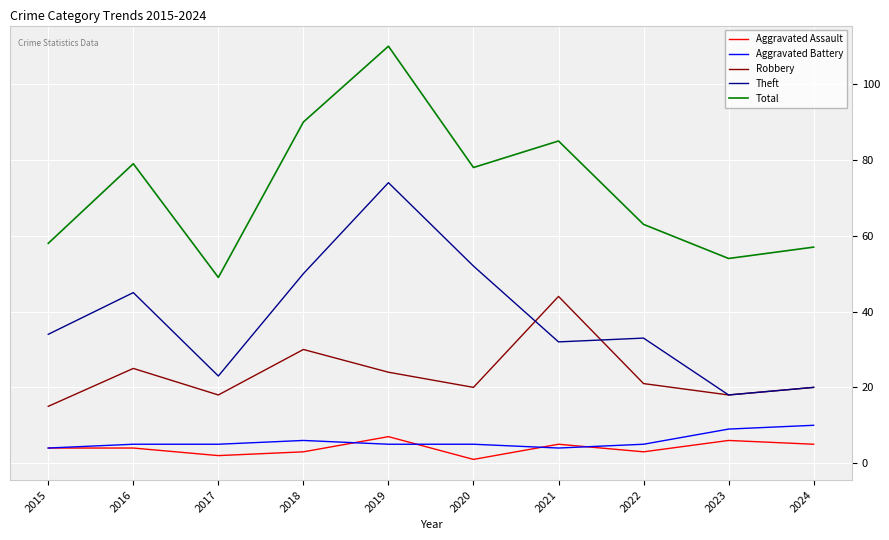

What is the sum of all Robbery values?

235